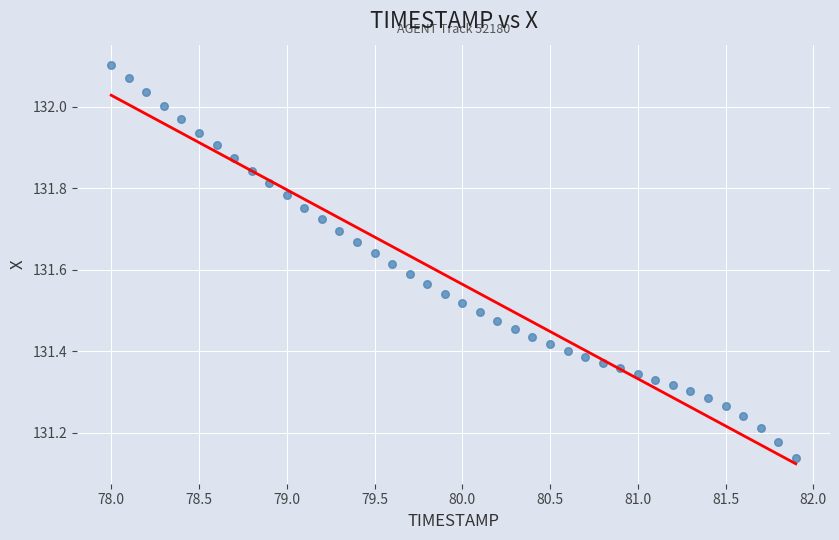

What is the range of Y values (max minus min)?

1.0